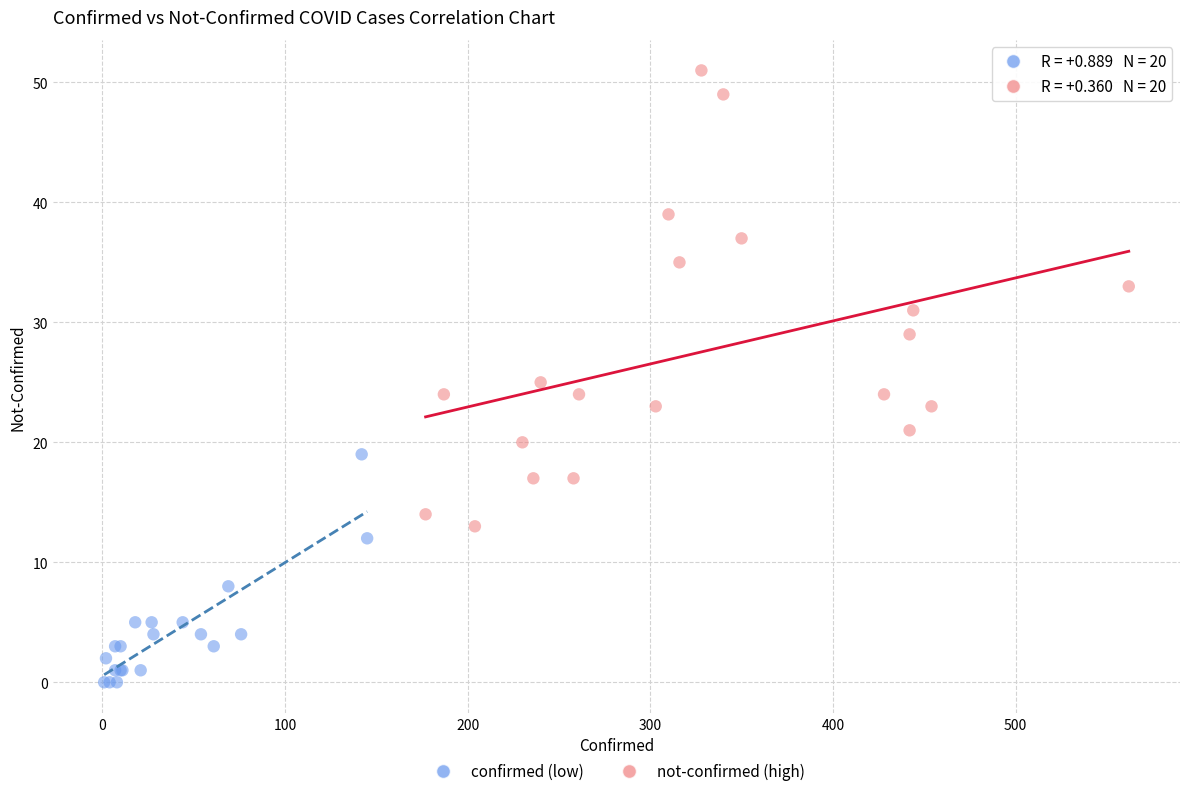

What are all the series names shown in the legend?

confirmed (low), not-confirmed (high)